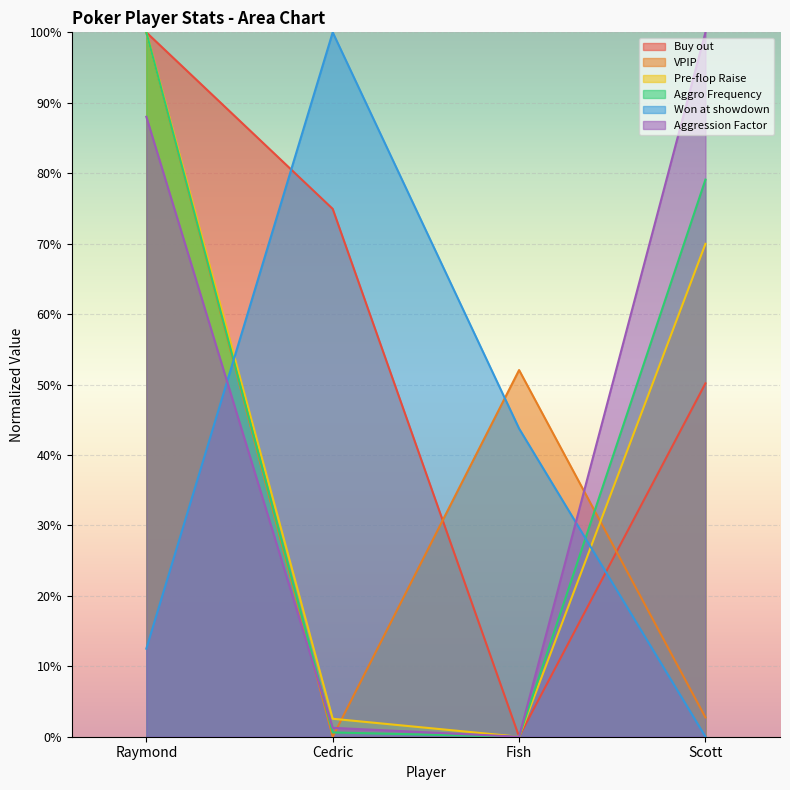

Is it true that Aggression Factor equals 0.5 at Scott?

False